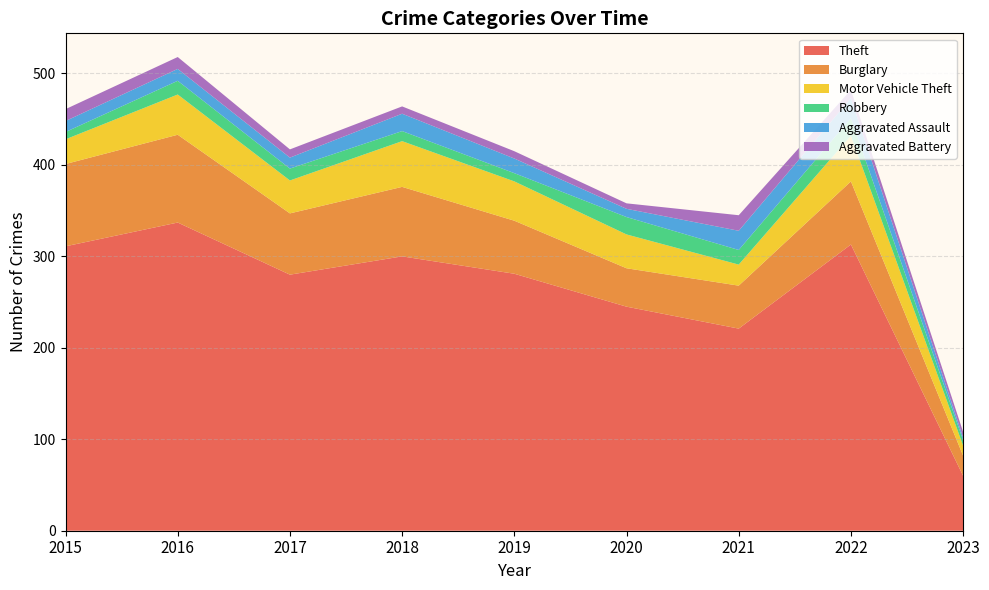

Reading right to left, transcribe all the data shown in this chart.

Theft: 60	313	221	245	281	300	280	337	311
Burglary: 22	69	47	42	58	76	67	96	90
Motor Vehicle Theft: 11	50	23	37	43	50	36	44	27
Robbery: 6	19	16	19	9	11	13	15	8
Aggravated Assault: 3	22	21	9	16	19	12	13	12
Aggravated Battery: 6	9	17	6	8	8	9	13	13